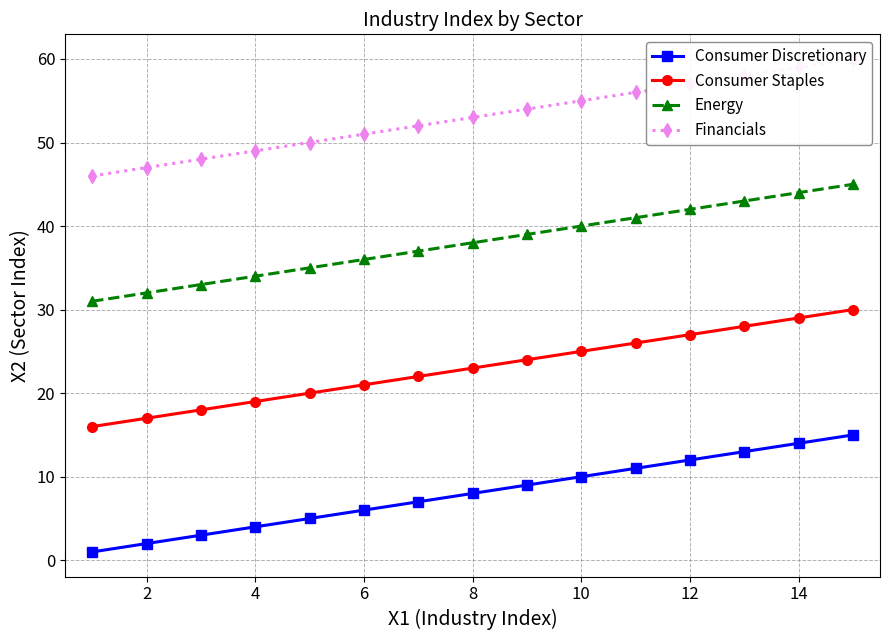

How many lines are shown in the chart?

4